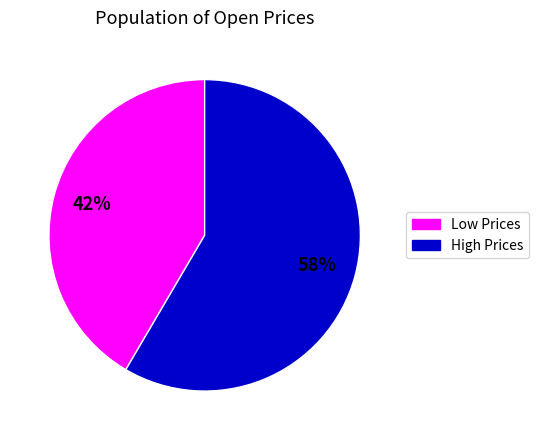

To the nearest percent, what is the combined percentage of High Prices and Low Prices?

100%